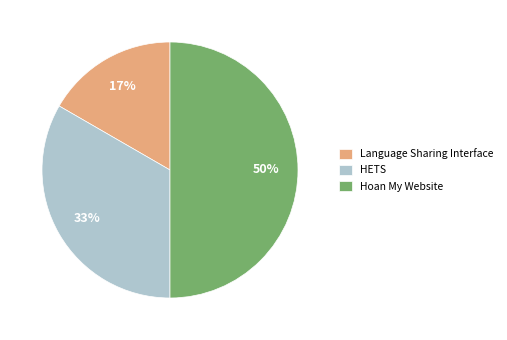

The Hoan My Website slice represents 50% of the pie. True or false?

True